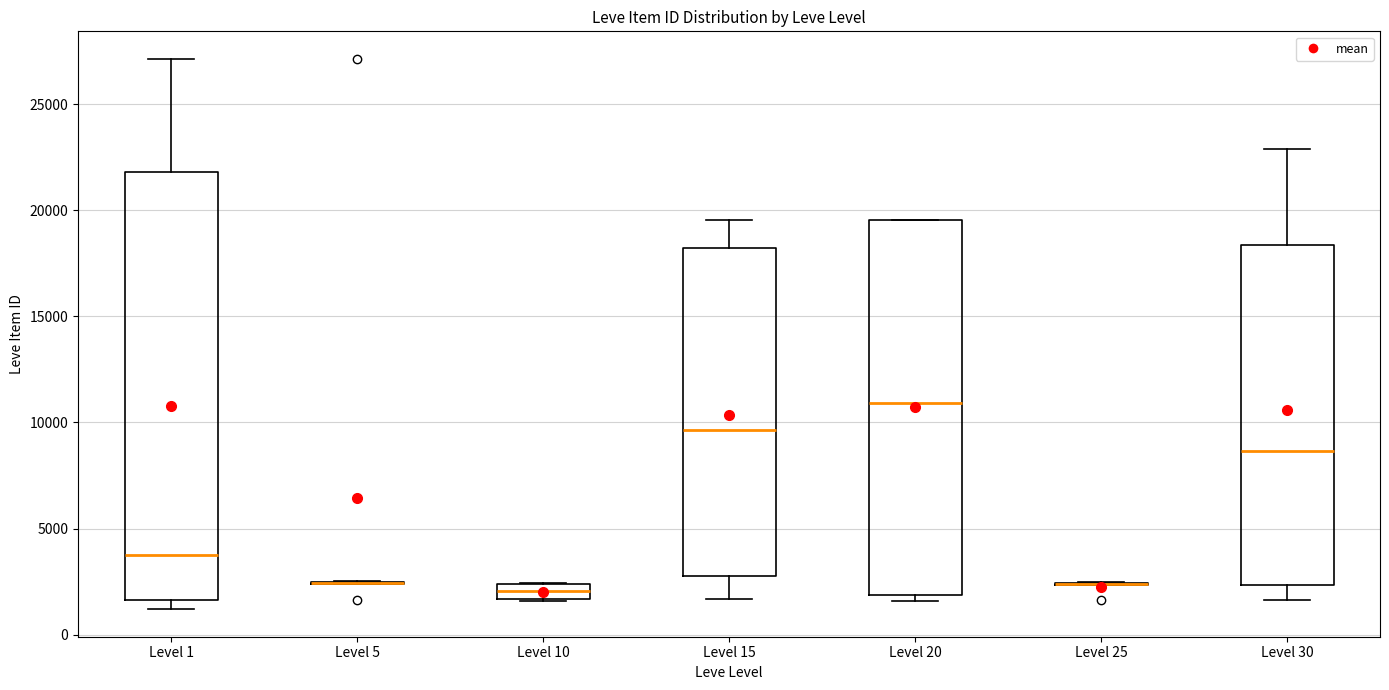

Which box is the tallest, from its lower edge to its upper edge?

Level 1